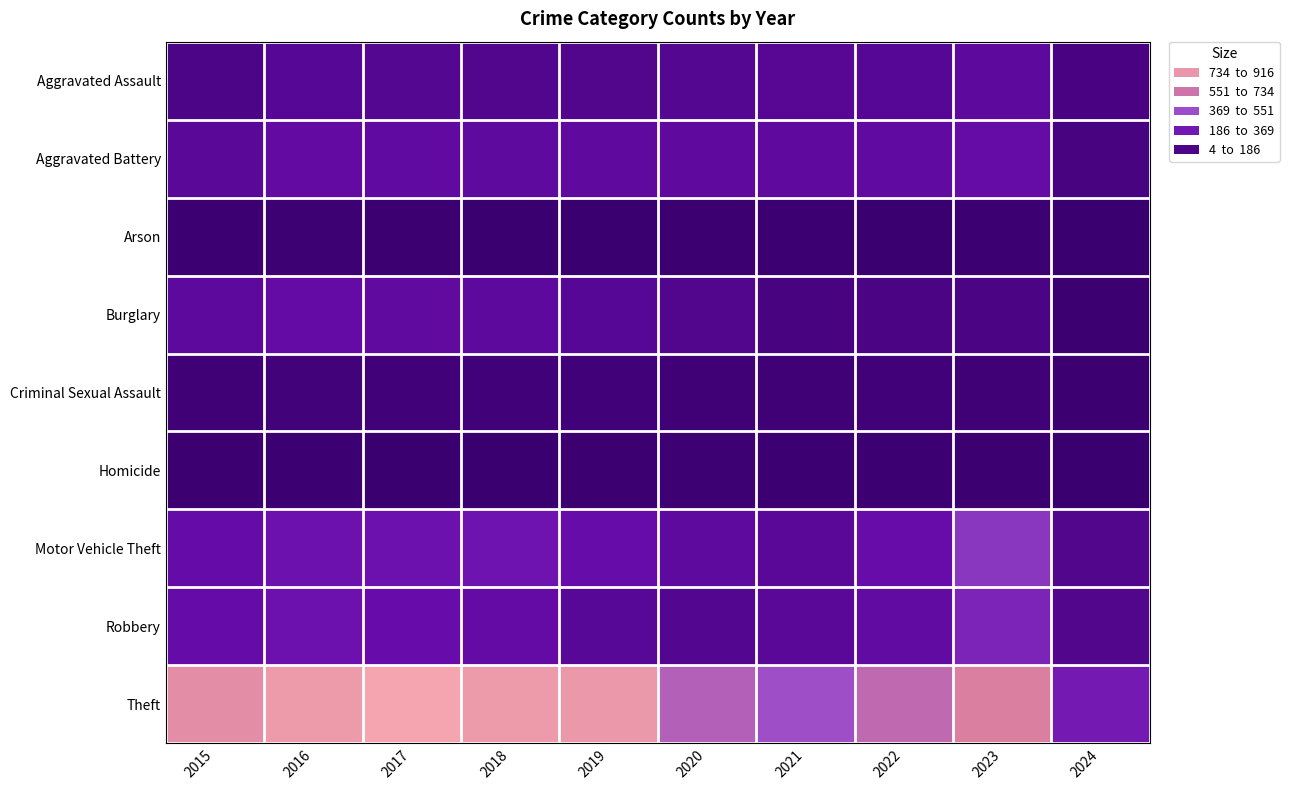

Reading left to right, transcribe all the data shown in this chart.

Aggravated Assault: 2015=95	2016=146	2017=131	2018=119	2019=113	2020=131	2021=142	2022=146	2023=177	2024=75
Aggravated Battery: 2015=154	2016=196	2017=191	2018=183	2019=182	2020=180	2021=182	2022=190	2023=209	2024=69
Arson: 2015=15	2016=25	2017=12	2018=8	2019=6	2020=12	2021=17	2022=11	2023=21	2024=4
Burglary: 2015=178	2016=201	2017=189	2018=176	2019=143	2020=115	2021=71	2022=82	2023=81	2024=13
Criminal Sexual Assault: 2015=31	2016=41	2017=39	2018=38	2019=37	2020=28	2021=30	2022=39	2023=30	2024=13
Homicide: 2015=13	2016=18	2017=8	2018=8	2019=14	2020=22	2021=20	2022=21	2023=12	2024=7
Motor Vehicle Theft: 2015=211	2016=245	2017=247	2018=256	2019=216	2020=184	2021=156	2022=219	2023=385	2024=114
Robbery: 2015=212	2016=247	2017=224	2018=204	2019=150	2020=124	2021=153	2022=198	2023=317	2024=113
Theft: 2015=774	2016=858	2017=916	2018=856	2019=841	2020=550	2021=474	2022=593	2023=696	2024=280